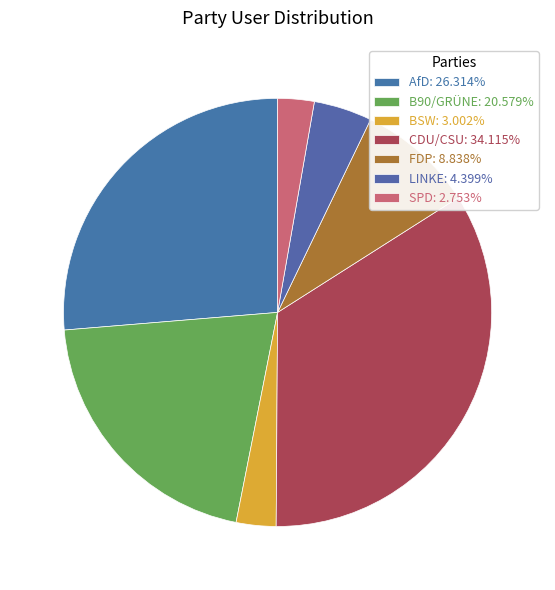

Count the number of slices in the pie.

7